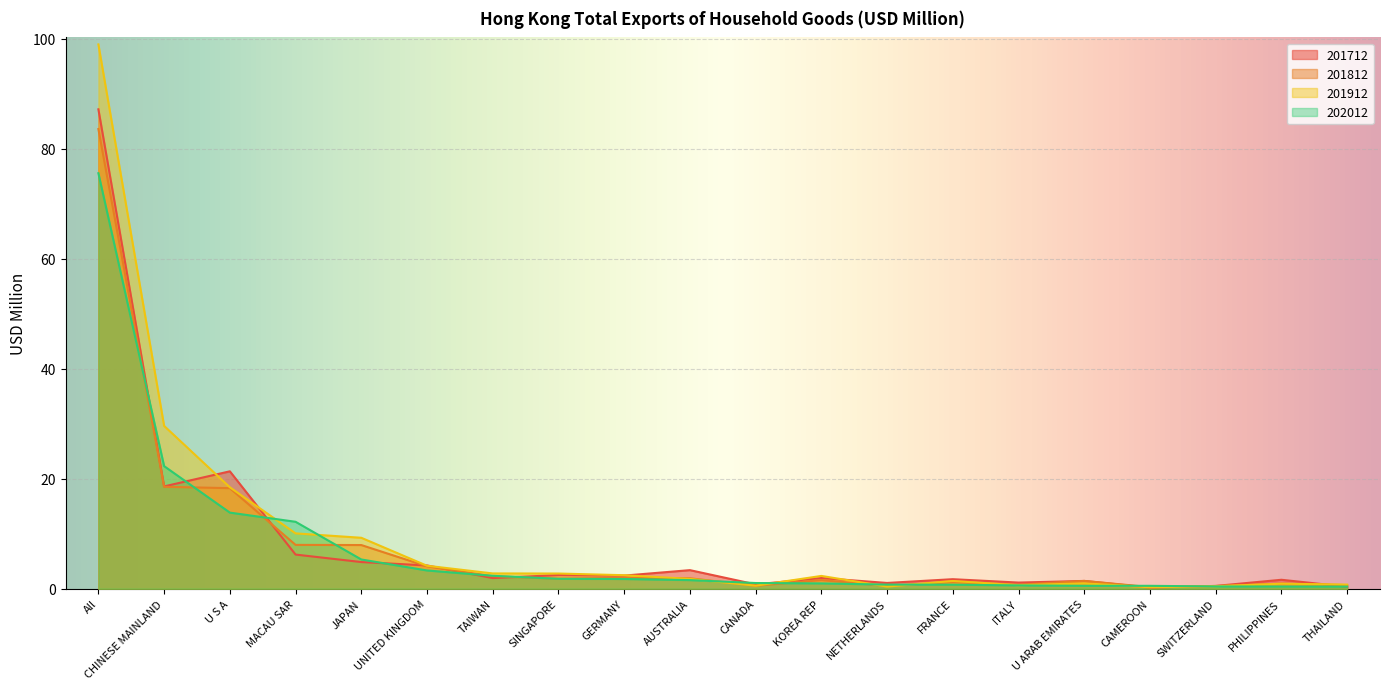

Does the chart display data point markers on the line(s)?

No